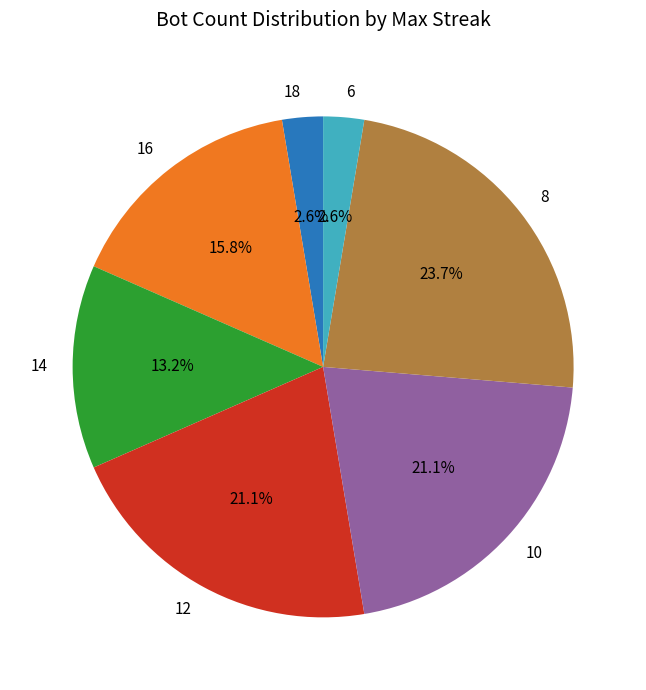

To the nearest percent, what is the difference between the largest and smallest slice percentages?

21%